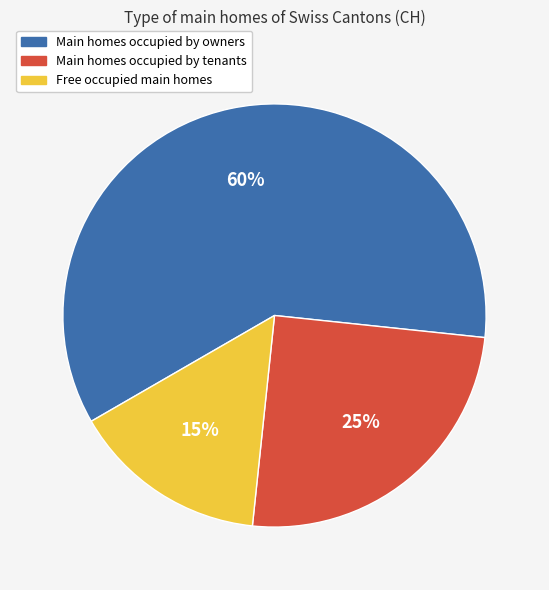

Is there a majority slice in this chart?

Yes